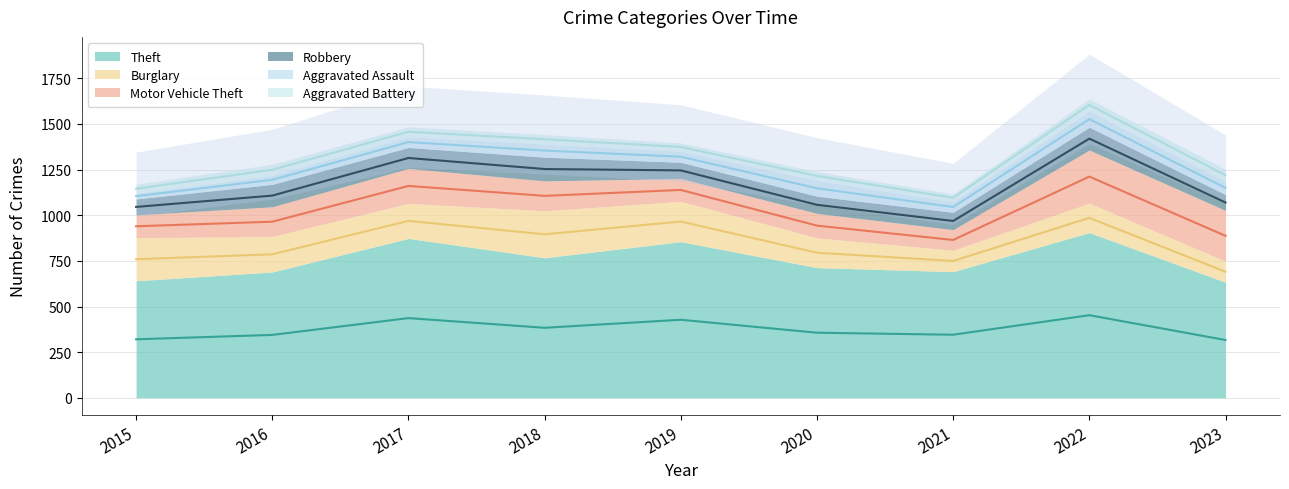

What is the smallest value displayed?

31